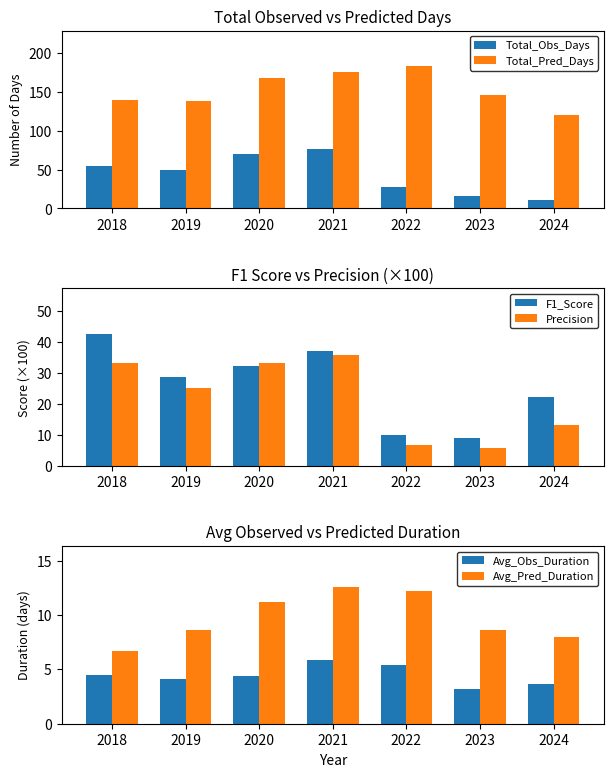

What is the spread (max minus min) of values at 2020?

163.6